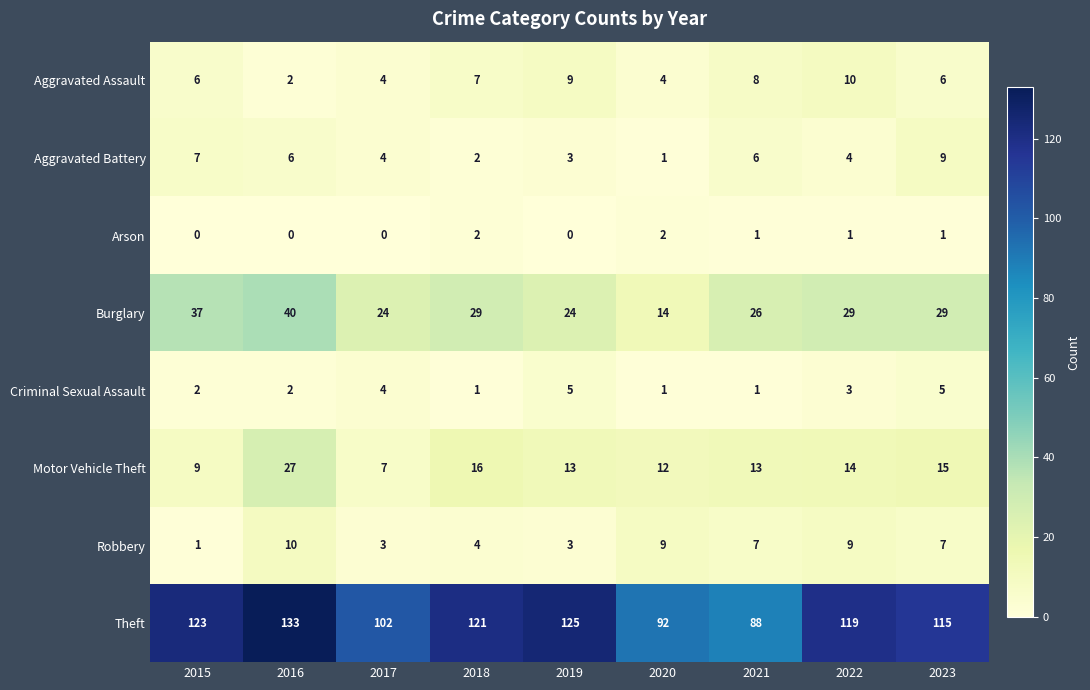

At which label does Aggravated Battery first exceed 4?

2015